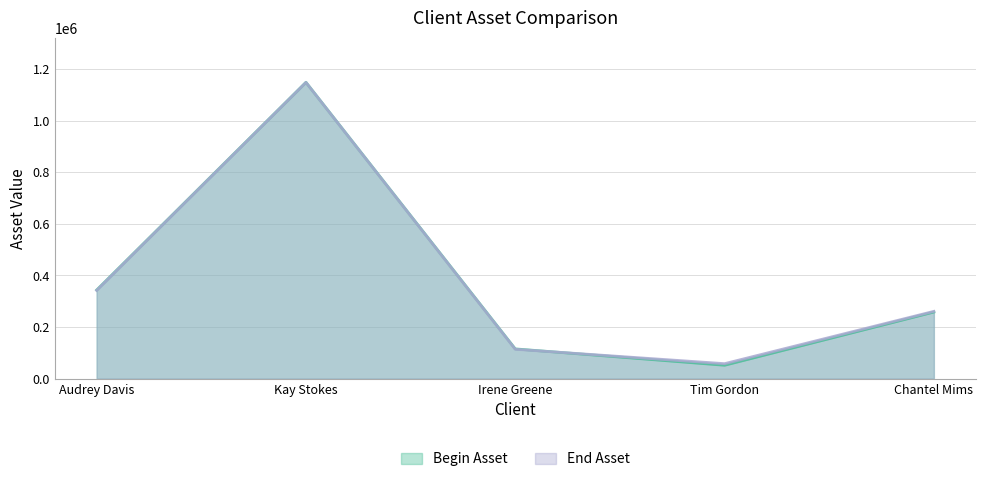

Reading left to right, extract all data points from this chart.

Begin Asset: 343547	1149174	115242	51773	258154
End Asset: 342056	1148700	113847	57962	260892